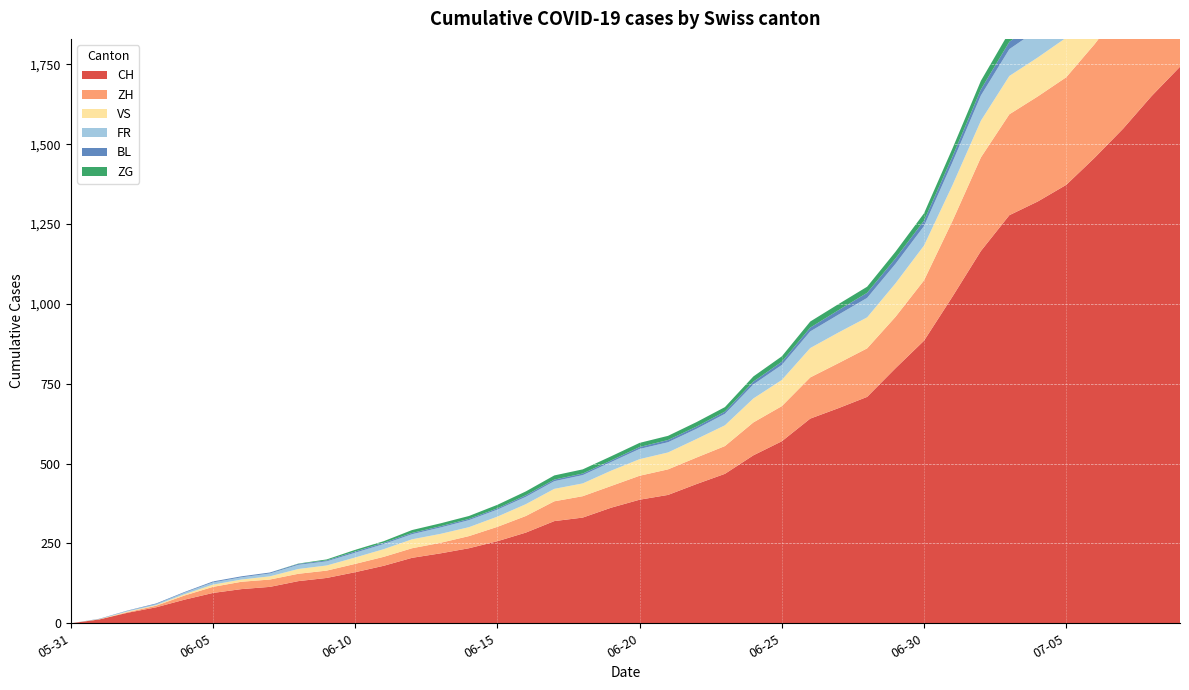

Reading left to right, transcribe all the data shown in this chart.

CH: 2020-05-31=0	2020-06-01=12	2020-06-02=33	2020-06-03=50	2020-06-04=74	2020-06-05=95	2020-06-06=107	2020-06-07=114	2020-06-08=132	2020-06-09=142	2020-06-10=160	2020-06-11=180	2020-06-12=205	2020-06-13=219	2020-06-14=235	2020-06-15=257	2020-06-16=284	2020-06-17=320	2020-06-18=331	2020-06-19=362	2020-06-20=387	2020-06-21=402	2020-06-22=436	2020-06-23=468	2020-06-24=526	2020-06-25=570	2020-06-26=641	2020-06-27=674	2020-06-28=709	2020-06-29=799	2020-06-30=885	2020-07-01=1023	2020-07-02=1166	2020-07-03=1278	2020-07-04=1321	2020-07-05=1373	2020-07-06=1458	2020-07-07=1549	2020-07-08=1651	2020-07-09=1743
ZH: 2020-05-31=0	2020-06-01=0	2020-06-02=2	2020-06-03=5	2020-06-04=13	2020-06-05=19	2020-06-06=23	2020-06-07=23	2020-06-08=23	2020-06-09=23	2020-06-10=26	2020-06-11=28	2020-06-12=30	2020-06-13=33	2020-06-14=38	2020-06-15=45	2020-06-16=52	2020-06-17=62	2020-06-18=67	2020-06-19=68	2020-06-20=75	2020-06-21=80	2020-06-22=83	2020-06-23=87	2020-06-24=103	2020-06-25=110	2020-06-26=129	2020-06-27=141	2020-06-28=152	2020-06-29=161	2020-06-30=189	2020-07-01=237	2020-07-02=293	2020-07-03=316	2020-07-04=329	2020-07-05=337	2020-07-06=356	2020-07-07=382	2020-07-08=405	2020-07-09=424
VS: 2020-05-31=0	2020-06-01=1	2020-06-02=2	2020-06-03=2	2020-06-04=4	2020-06-05=7	2020-06-06=7	2020-06-07=10	2020-06-08=15	2020-06-09=16	2020-06-10=20	2020-06-11=24	2020-06-12=28	2020-06-13=28	2020-06-14=28	2020-06-15=32	2020-06-16=37	2020-06-17=39	2020-06-18=40	2020-06-19=48	2020-06-20=52	2020-06-21=53	2020-06-22=58	2020-06-23=65	2020-06-24=75	2020-06-25=82	2020-06-26=92	2020-06-27=96	2020-06-28=97	2020-06-29=105	2020-06-30=109	2020-07-01=112	2020-07-02=115	2020-07-03=120	2020-07-04=122	2020-07-05=124	2020-07-06=127	2020-07-07=130	2020-07-08=130	2020-07-09=132
FR: 2020-05-31=0	2020-06-01=0	2020-06-02=2	2020-06-03=3	2020-06-04=5	2020-06-05=7	2020-06-06=7	2020-06-07=9	2020-06-08=13	2020-06-09=13	2020-06-10=15	2020-06-11=16	2020-06-12=16	2020-06-13=20	2020-06-14=22	2020-06-15=22	2020-06-16=23	2020-06-17=24	2020-06-18=26	2020-06-19=27	2020-06-20=32	2020-06-21=32	2020-06-22=32	2020-06-23=36	2020-06-24=44	2020-06-25=47	2020-06-26=52	2020-06-27=56	2020-06-28=61	2020-06-29=61	2020-06-30=61	2020-07-01=72	2020-07-02=79	2020-07-03=84	2020-07-04=87	2020-07-05=92	2020-07-06=94	2020-07-07=96	2020-07-08=99	2020-07-09=100
BL: 2020-05-31=0	2020-06-01=1	2020-06-02=1	2020-06-03=2	2020-06-04=2	2020-06-05=3	2020-06-06=3	2020-06-07=3	2020-06-08=3	2020-06-09=3	2020-06-10=4	2020-06-11=4	2020-06-12=4	2020-06-13=4	2020-06-14=4	2020-06-15=4	2020-06-16=5	2020-06-17=5	2020-06-18=5	2020-06-19=5	2020-06-20=6	2020-06-21=7	2020-06-22=7	2020-06-23=7	2020-06-24=9	2020-06-25=10	2020-06-26=12	2020-06-27=14	2020-06-28=16	2020-06-29=17	2020-06-30=17	2020-07-01=18	2020-07-02=19	2020-07-03=23	2020-07-04=27	2020-07-05=27	2020-07-06=29	2020-07-07=32	2020-07-08=35	2020-07-09=38
ZG: 2020-05-31=0	2020-06-01=0	2020-06-02=0	2020-06-03=0	2020-06-04=0	2020-06-05=0	2020-06-06=0	2020-06-07=0	2020-06-08=1	2020-06-09=3	2020-06-10=5	2020-06-11=5	2020-06-12=9	2020-06-13=9	2020-06-14=9	2020-06-15=11	2020-06-16=12	2020-06-17=13	2020-06-18=13	2020-06-19=13	2020-06-20=13	2020-06-21=13	2020-06-22=14	2020-06-23=14	2020-06-24=16	2020-06-25=17	2020-06-26=19	2020-06-27=19	2020-06-28=19	2020-06-29=21	2020-06-30=23	2020-07-01=25	2020-07-02=27	2020-07-03=31	2020-07-04=33	2020-07-05=33	2020-07-06=36	2020-07-07=38	2020-07-08=39	2020-07-09=41